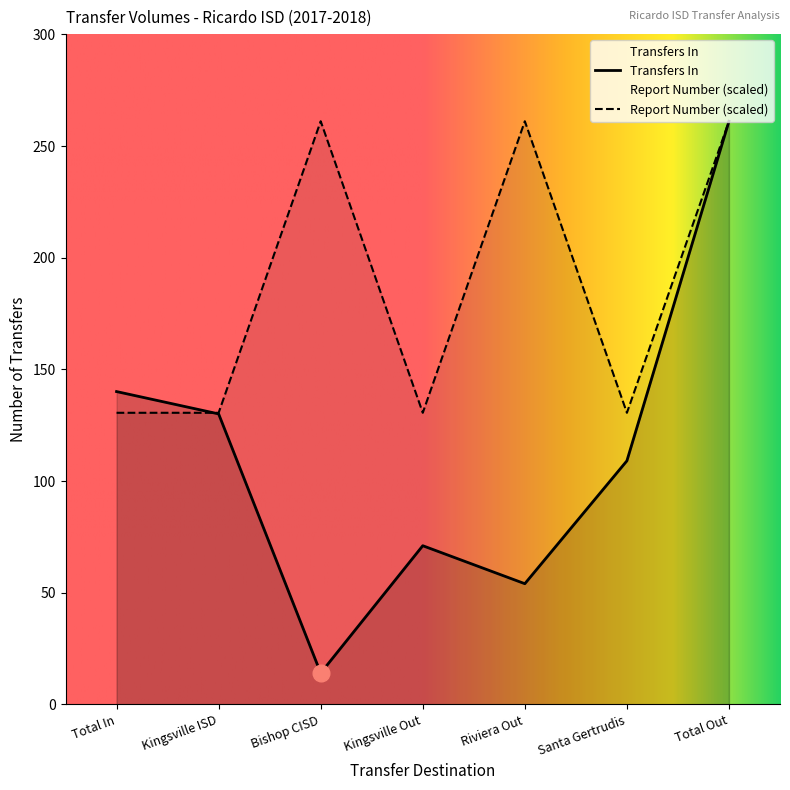

Which series has the largest total across all categories?

Report Number (scaled)